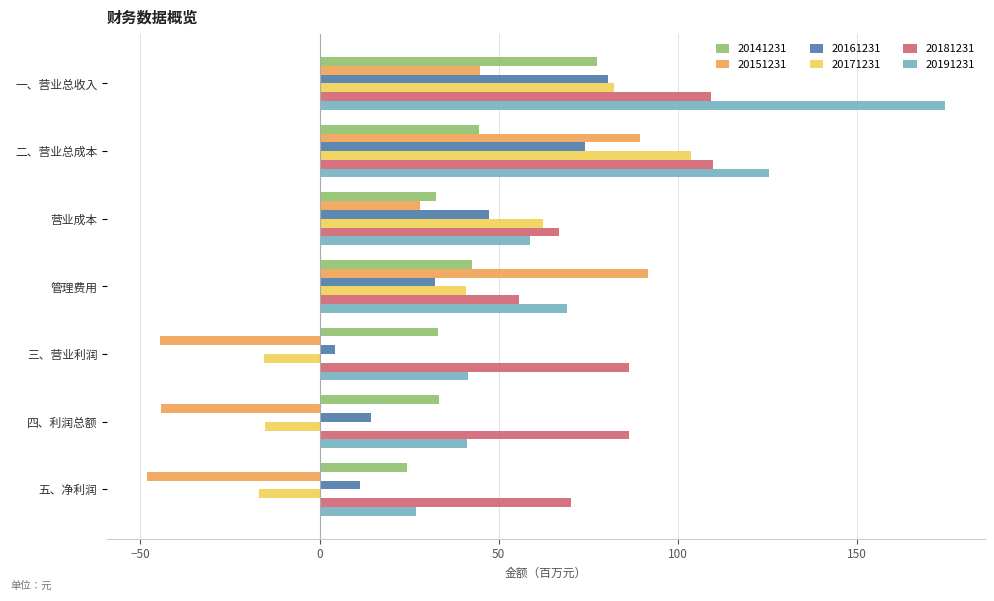

What is the maximum value for 20161231?

80.4